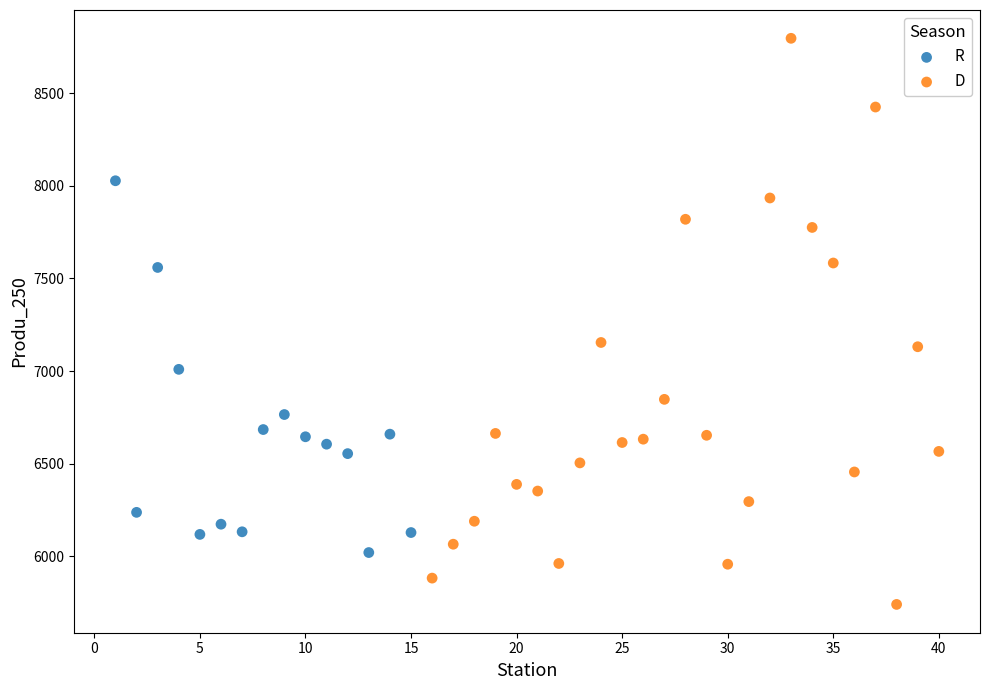

Which series has the widest spread of Y values?

D